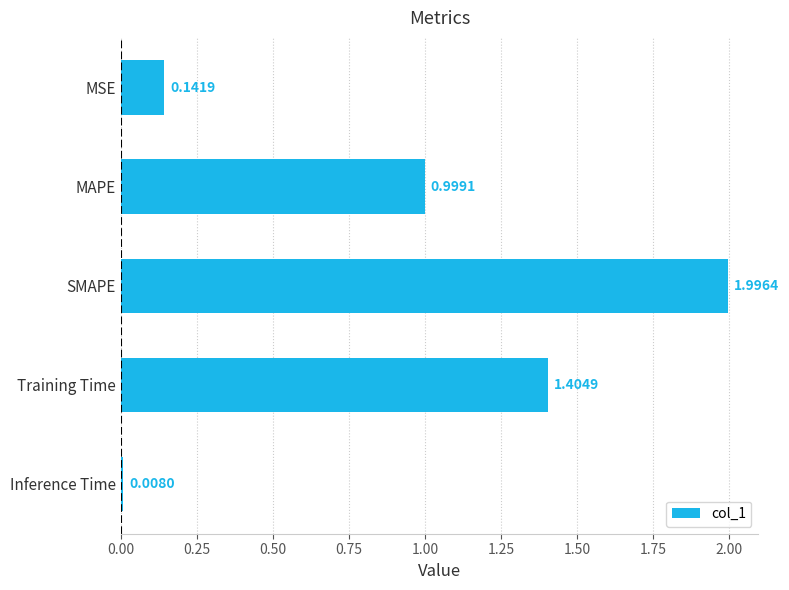

Are the bars horizontal?

Yes